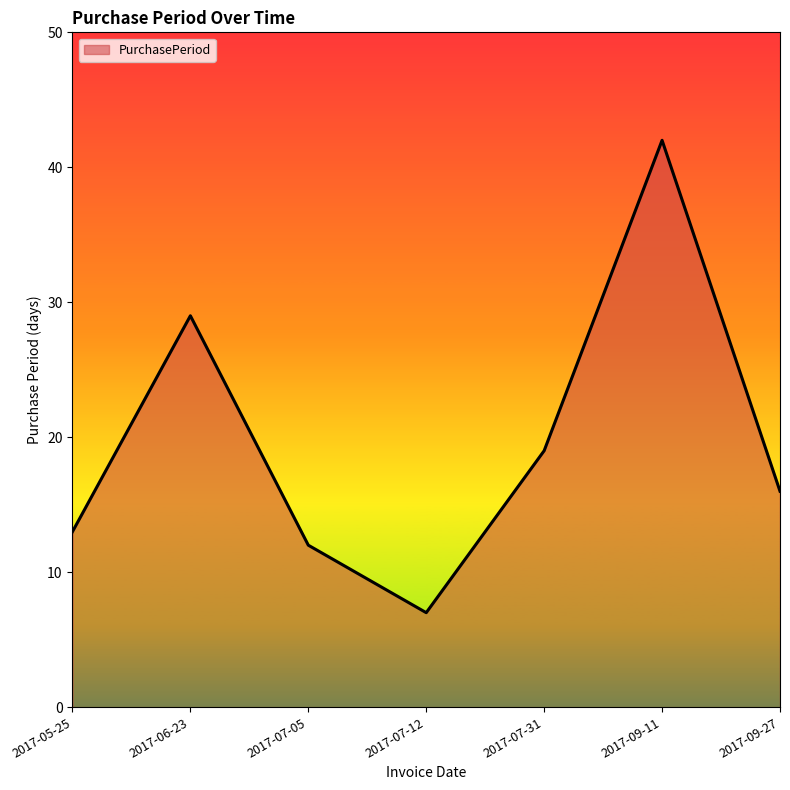

Which label corresponds to the smallest value in the chart?

2017-07-12